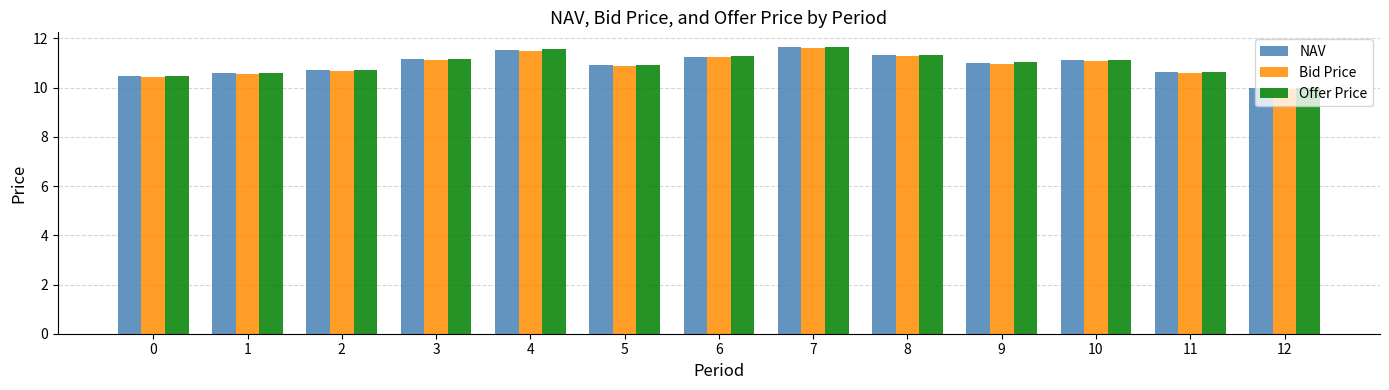

What are all the series names shown in the legend?

NAV, Bid Price, Offer Price